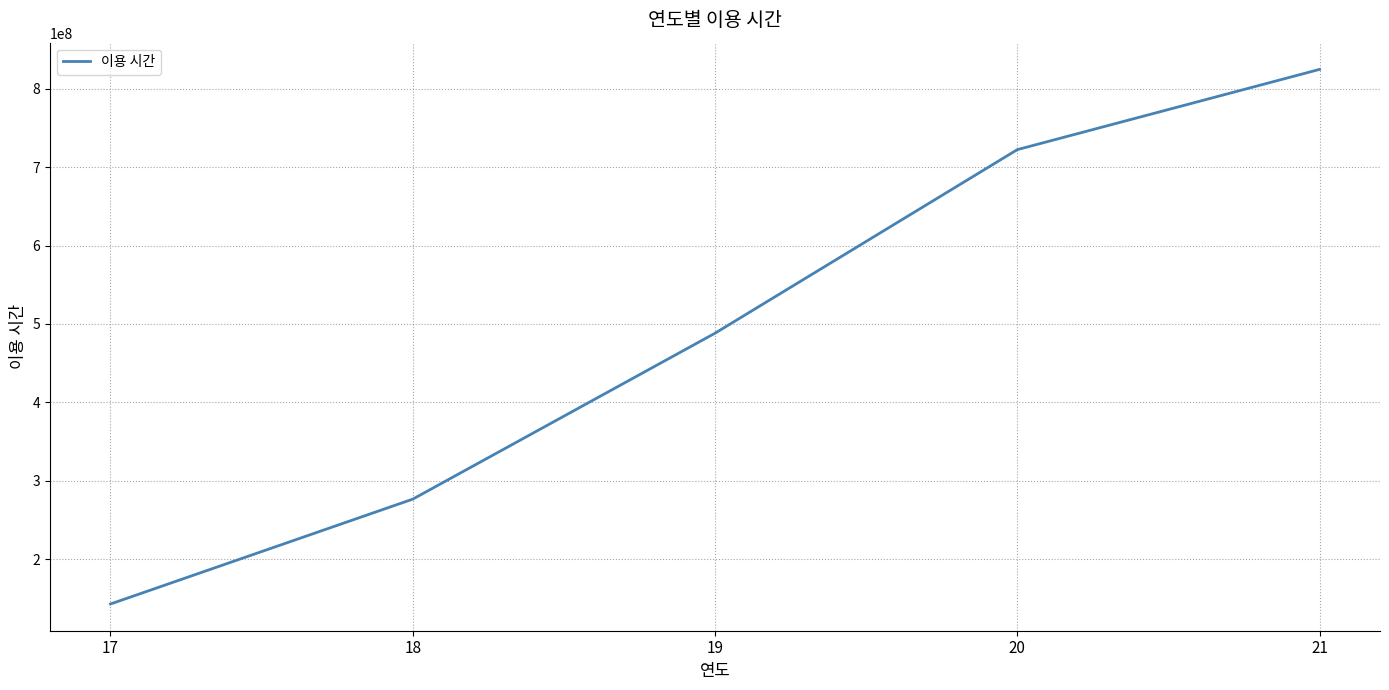

How many lines are shown in the chart?

1